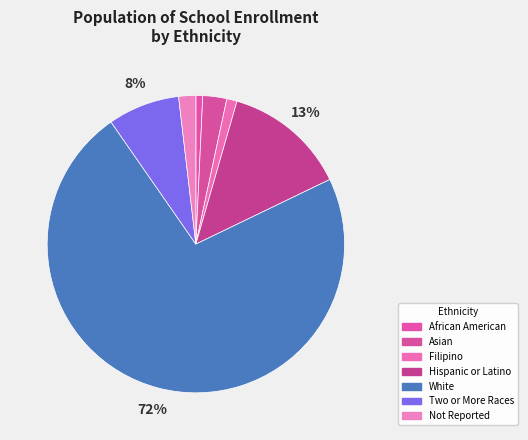

How many slices are in this pie chart?

7